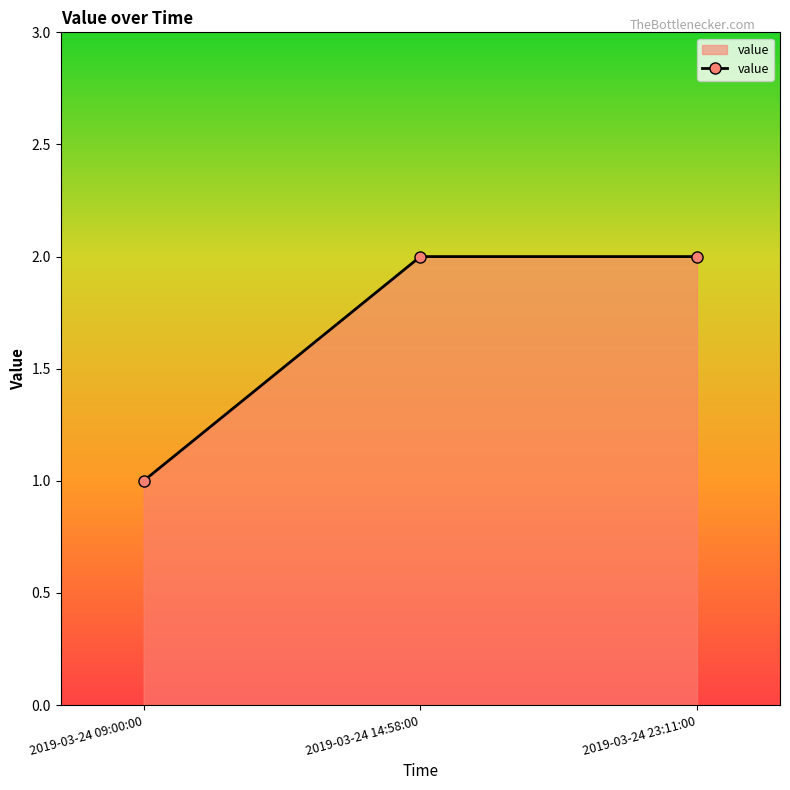

Reading left to right, transcribe all the data shown in this chart.

2019-03-24 09:00:00=1	2019-03-24 14:58:00=2	2019-03-24 23:11:00=2